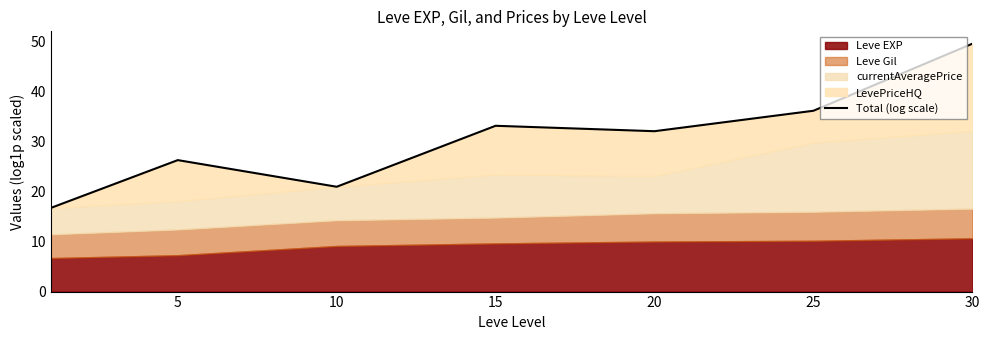

Does the chart display data point markers on the line(s)?

No